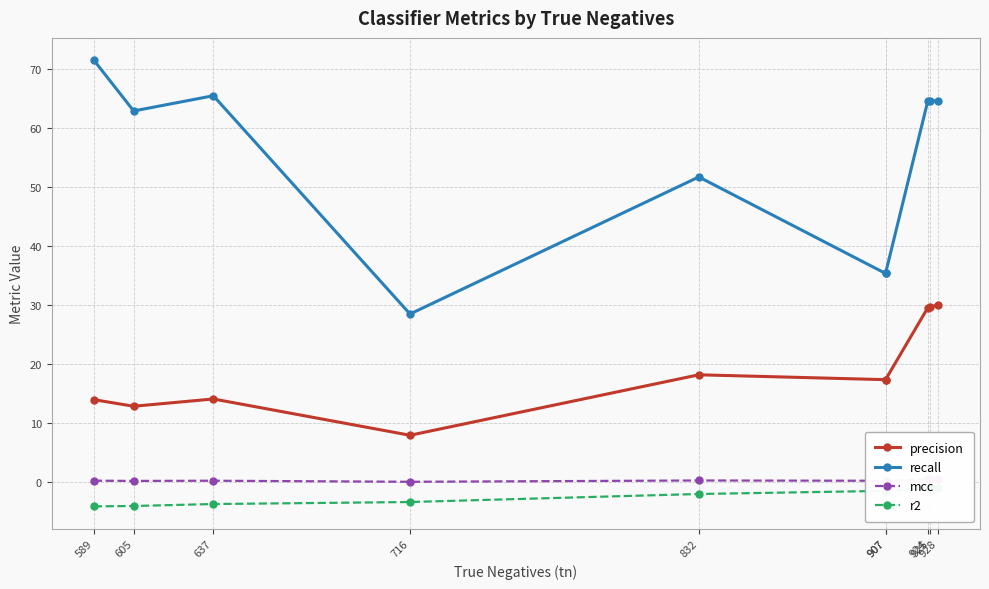

Where does the precision series first go above 17?

832